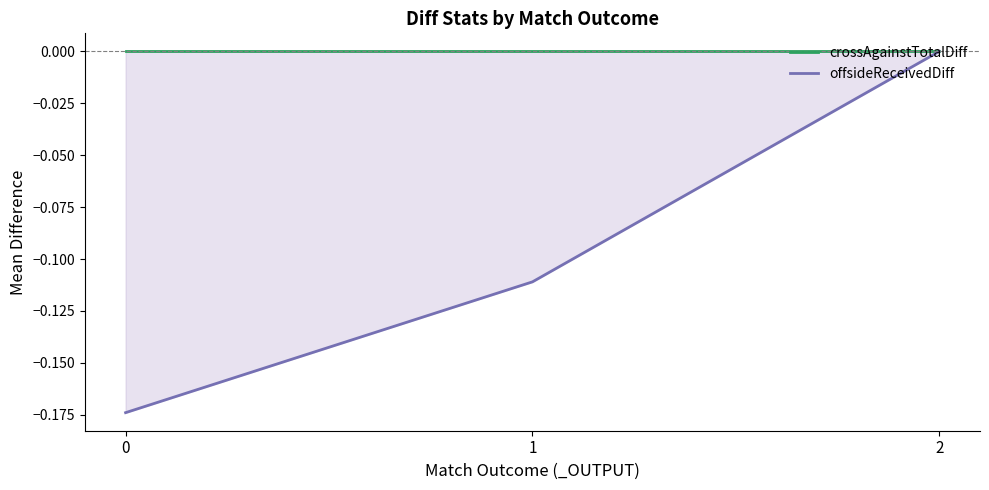

How many lines are shown in the chart?

2